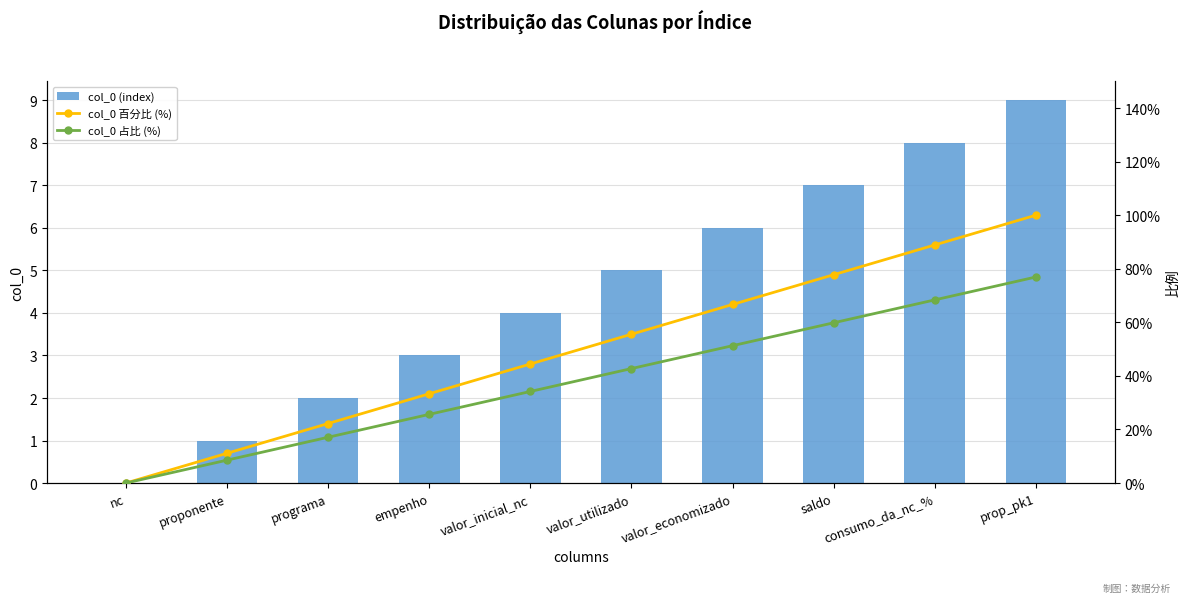

At how many categories does at least one series exceed 4?

5